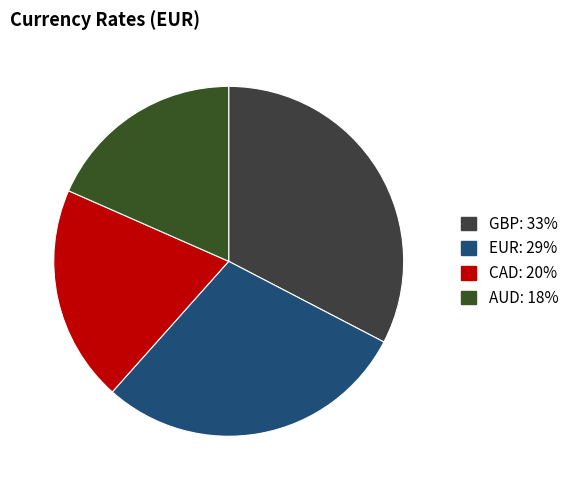

How many segments does this pie chart have?

4